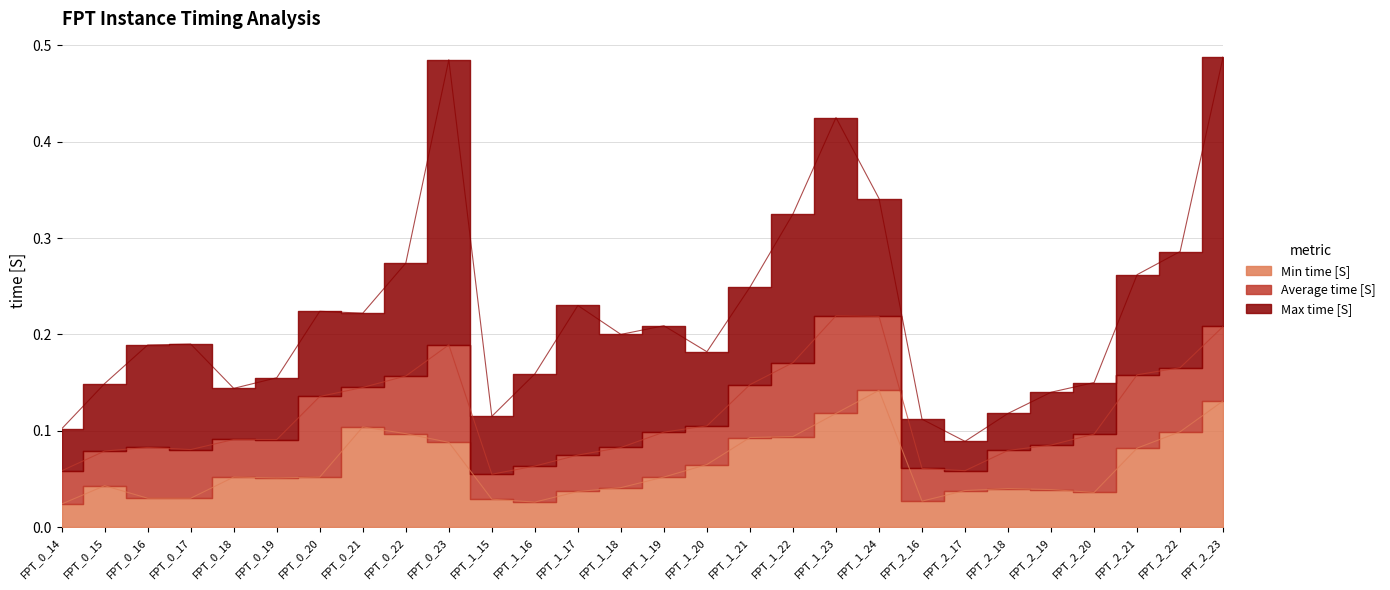

How many Min time [S] values are between 0 and 1?

28